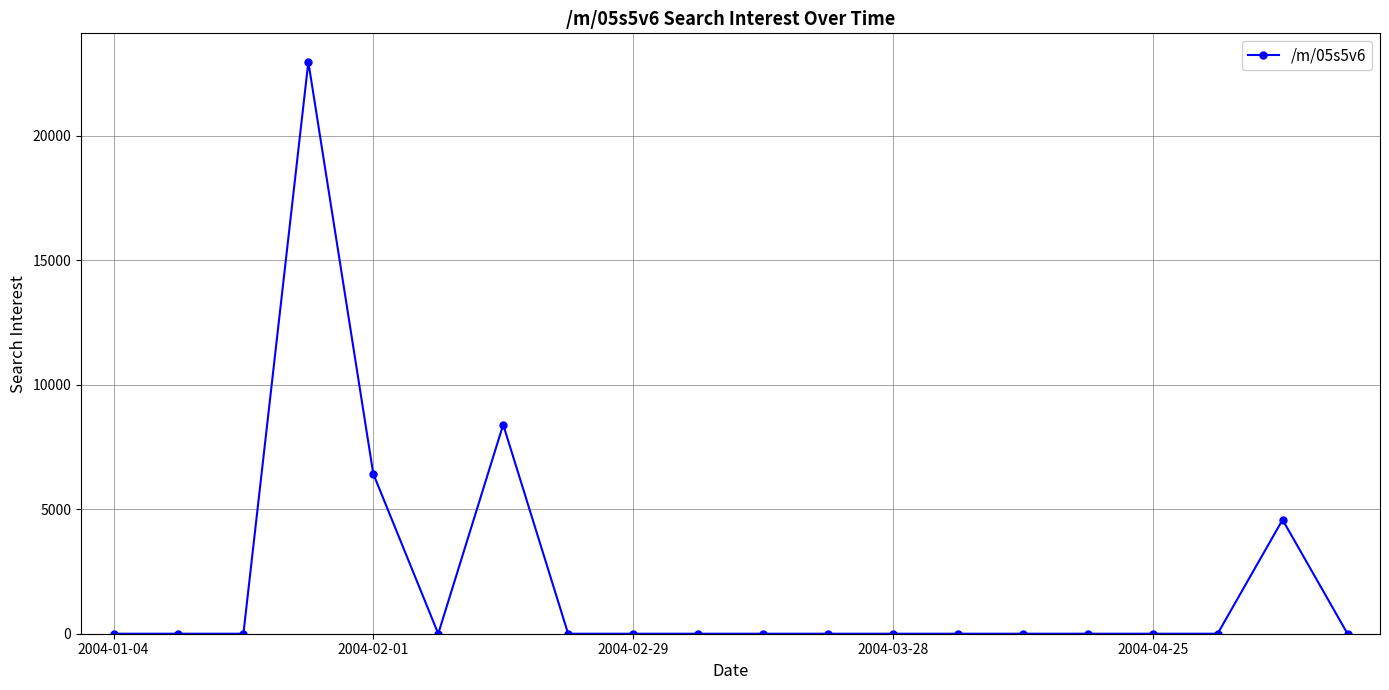

What is the difference between the maximum and minimum values?

22964.8